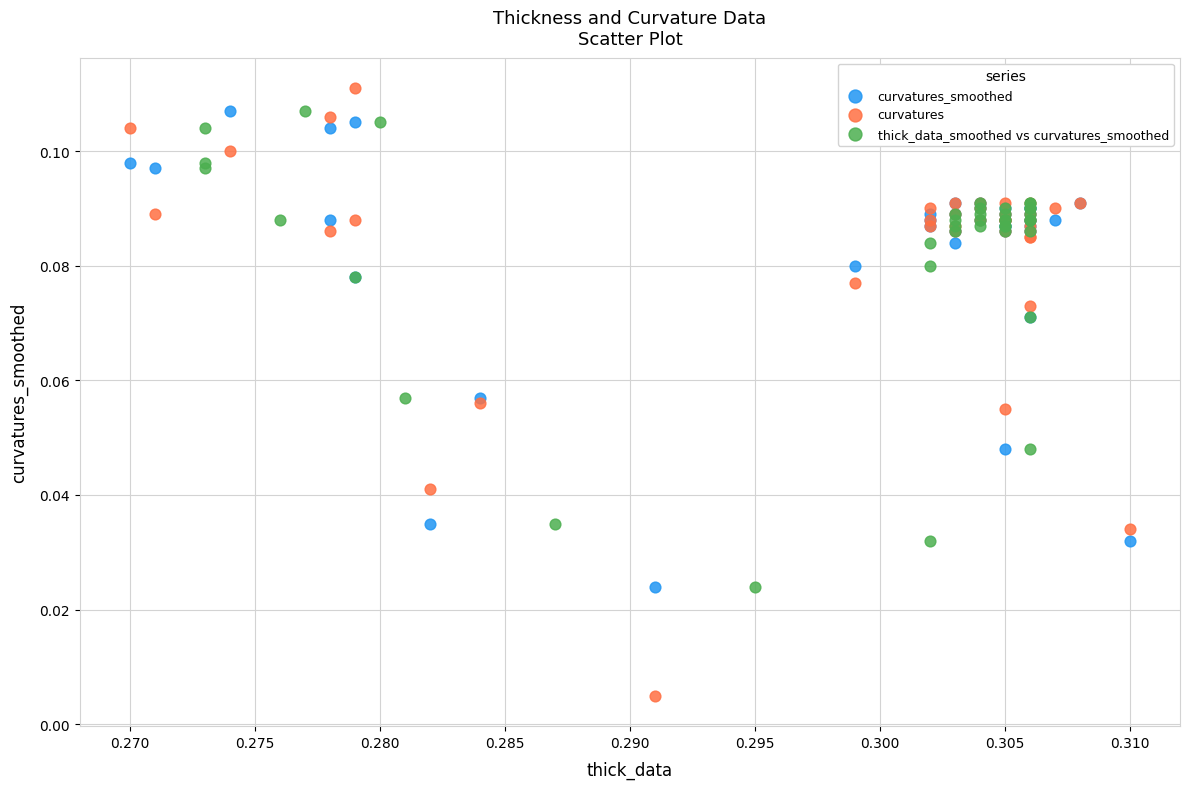

Which series has the widest spread of Y values?

curvatures